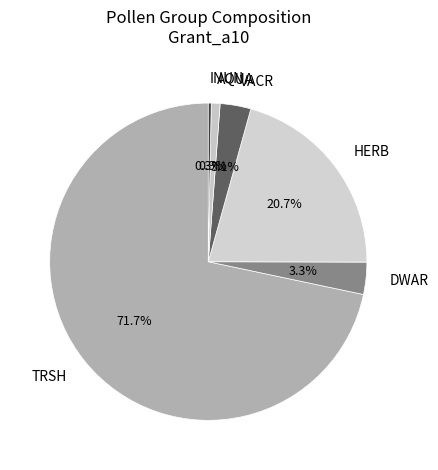

What is the ratio of the value at TRSH to the value at HERB?

3.5